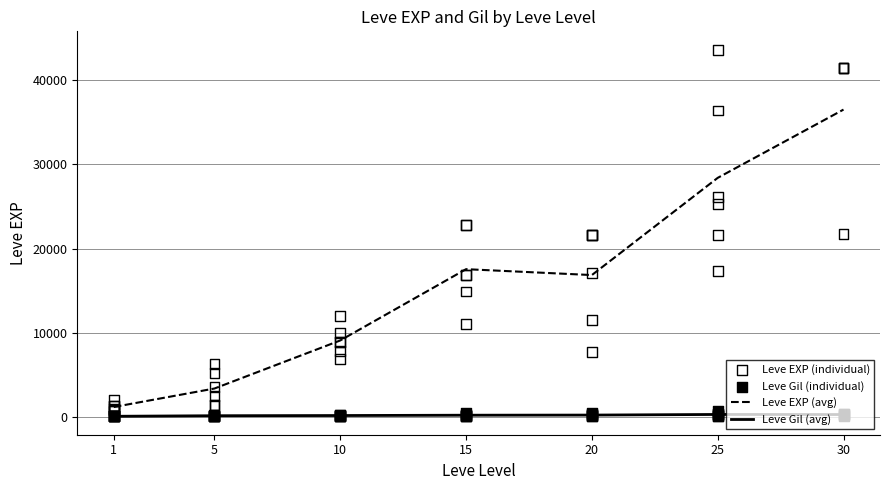

Which series has the largest total across all categories?

Leve EXP